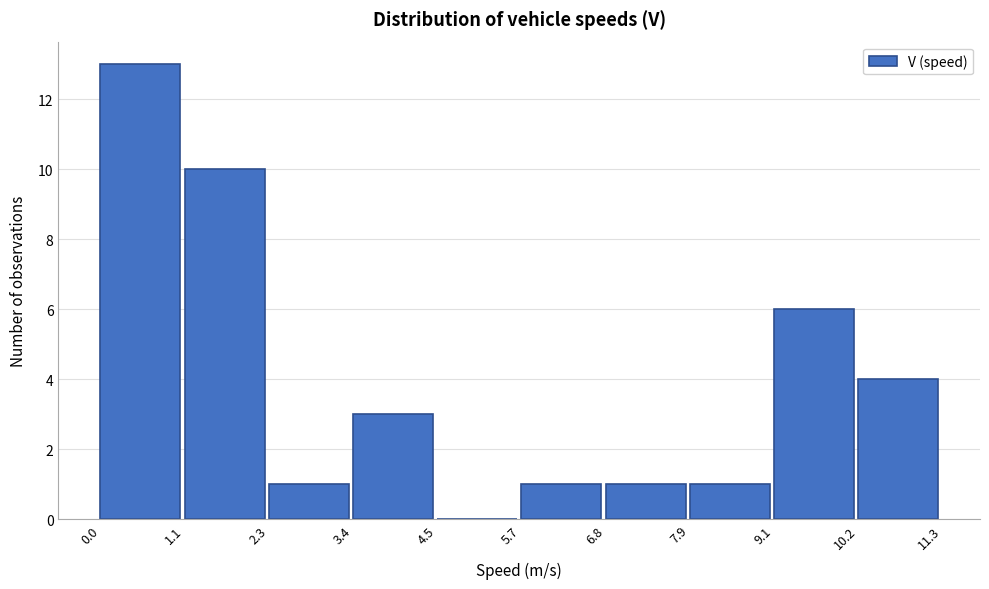

Reading left to right, list every bar in this chart as the range it spans on the x-axis followed by its height. The values are not printed on the chart, so give them approximately, as read against the axis.

0.0 to 1.1: 13
1.1 to 2.3: 10
2.3 to 3.4: 1
3.4 to 4.5: 3
4.5 to 5.7: 0
5.7 to 6.8: 1
6.8 to 7.9: 1
7.9 to 9.1: 1
9.1 to 10.2: 6
10.2 to 11.3: 4